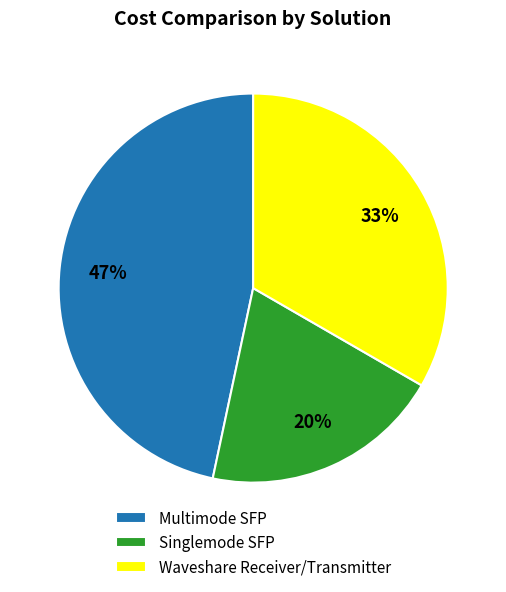

Is it true that Singlemode SFP is 20% of the pie?

True